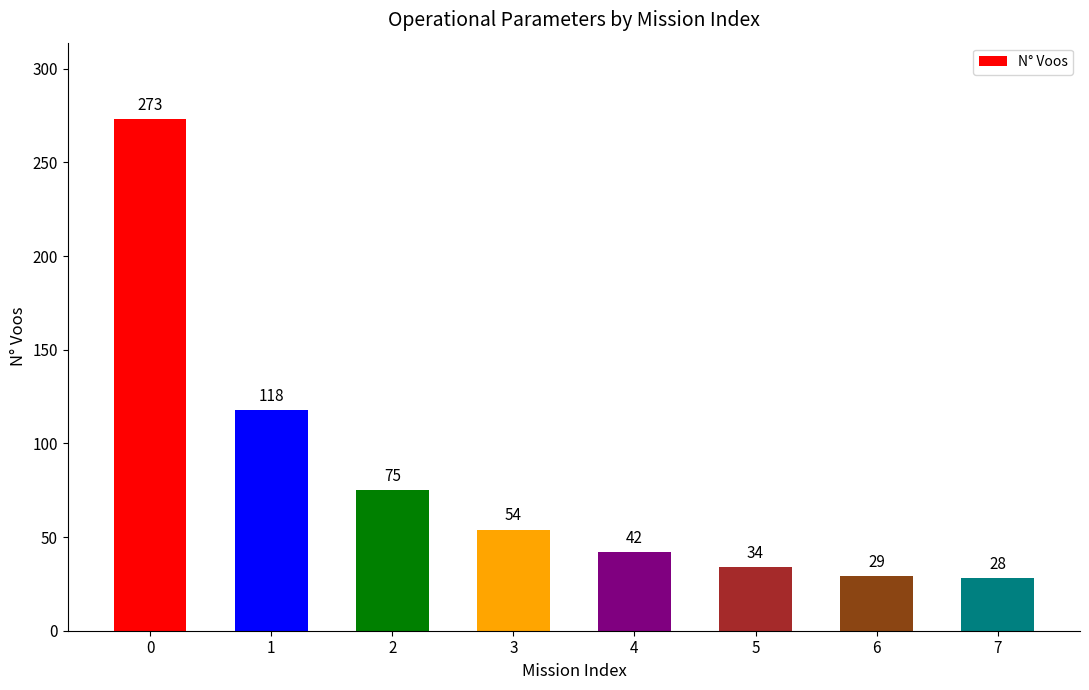

How many bars are there in total?

8